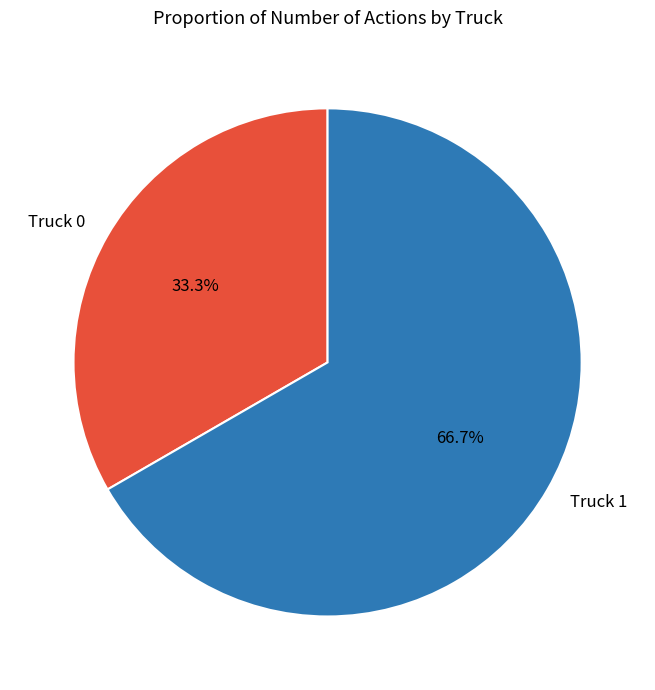

To the nearest percent, what percentage of the pie is Truck 1?

67%